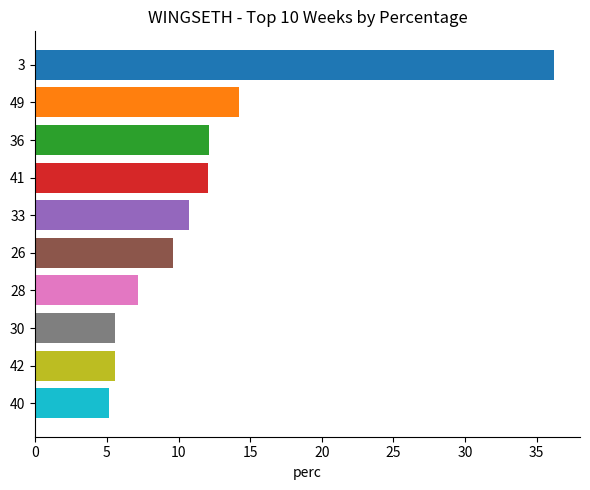

What is the label of the 10th bar from the top?

40